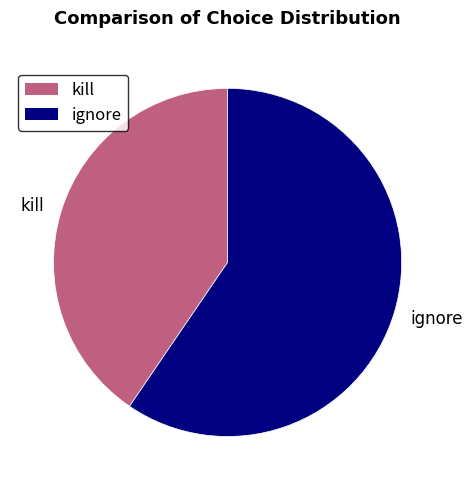

Which has a higher value, ignore or kill?

ignore